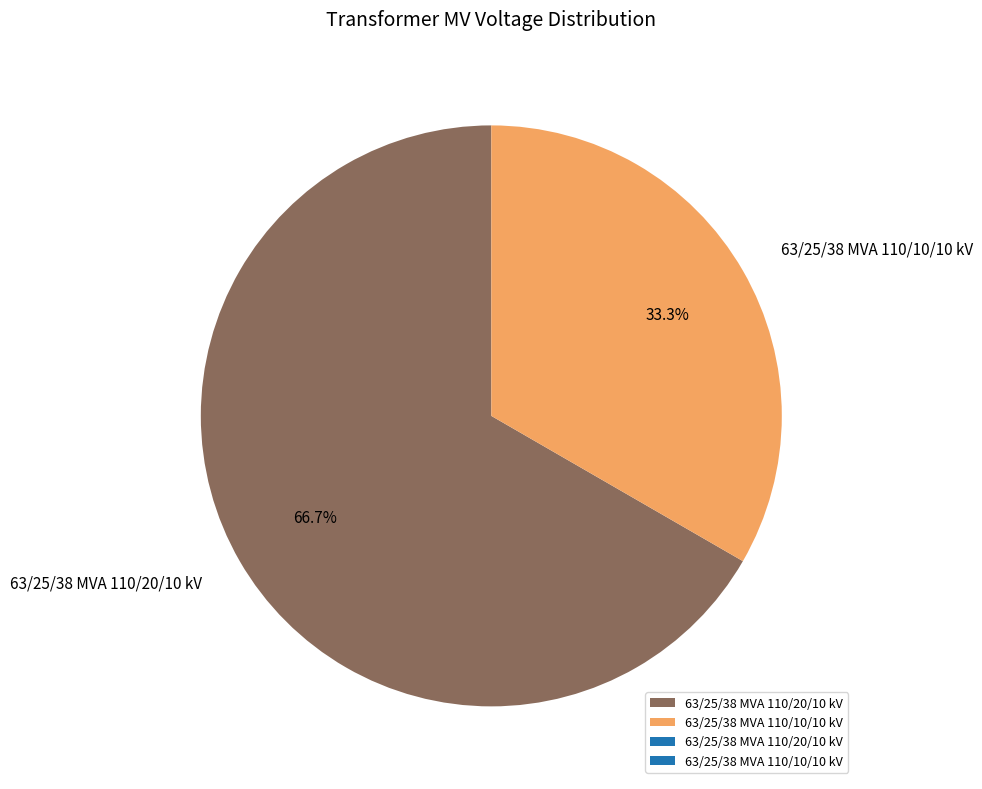

Approximately how many times larger is the value at 63/25/38 MVA 110/10/10 kV compared to 63/25/38 MVA 110/20/10 kV?

0.5